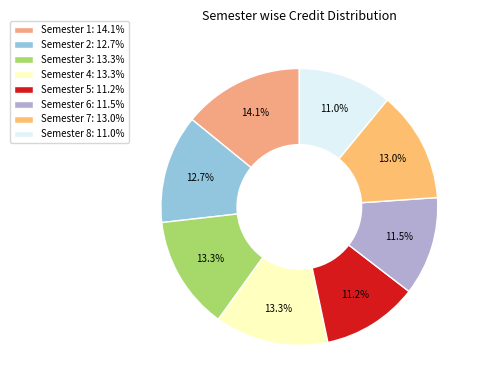

Between Semester 8 and Semester 5, which is larger?

Semester 5